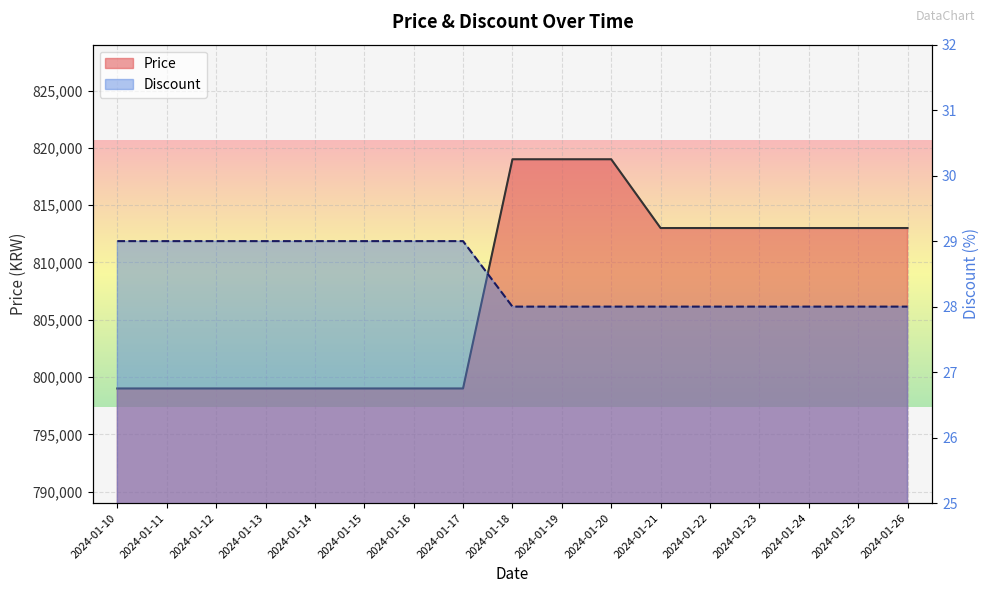

Reading left to right, what are all the values shown in this chart?

Price: 2024-01-10=799000	2024-01-11=799000	2024-01-12=799000	2024-01-13=799000	2024-01-14=799000	2024-01-15=799000	2024-01-16=799000	2024-01-17=799000	2024-01-18=819000	2024-01-19=819000	2024-01-20=819000	2024-01-21=813000	2024-01-22=813000	2024-01-23=813000	2024-01-24=813000	2024-01-25=813000	2024-01-26=813000
Discount: 2024-01-10=29	2024-01-11=29	2024-01-12=29	2024-01-13=29	2024-01-14=29	2024-01-15=29	2024-01-16=29	2024-01-17=29	2024-01-18=28	2024-01-19=28	2024-01-20=28	2024-01-21=28	2024-01-22=28	2024-01-23=28	2024-01-24=28	2024-01-25=28	2024-01-26=28